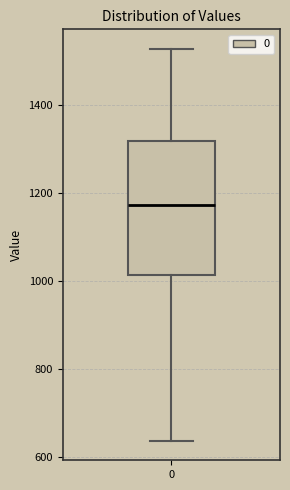

Where does the lower whisker of the box at x = 0 end on the y-axis? The values are not printed on the chart, so give them approximately, as read against the axis.

640